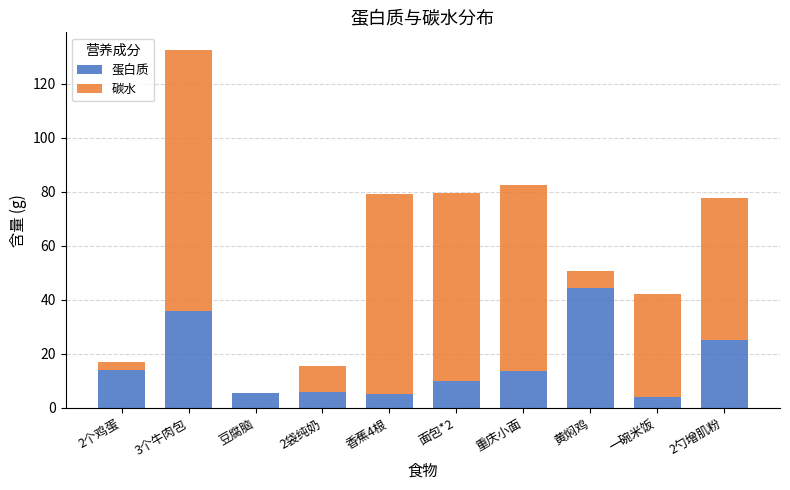

True or false: 蛋白质 has a value of 8.3 at 3个牛肉包.

False